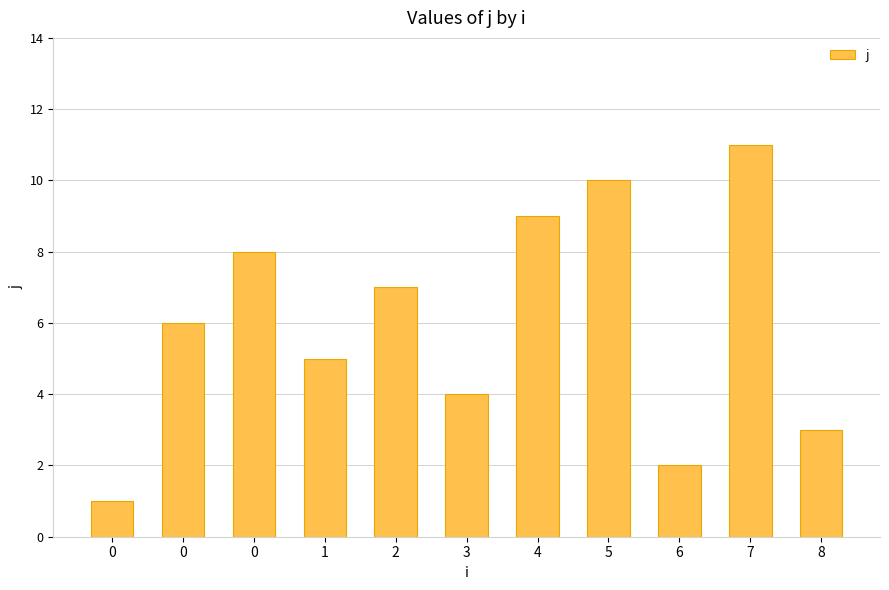

Are the bars horizontal?

No